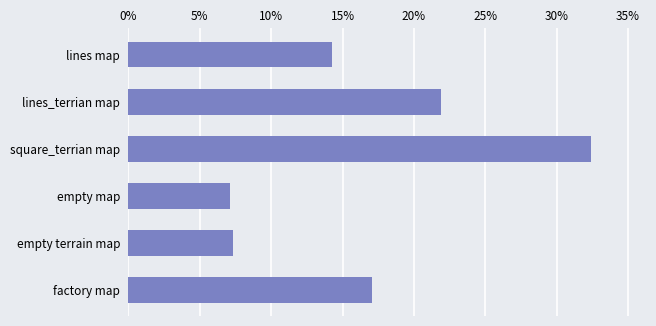

Reading bottom to top, transcribe all the data shown in this chart.

17.1	7.3	7.1	32.4	21.9	14.2